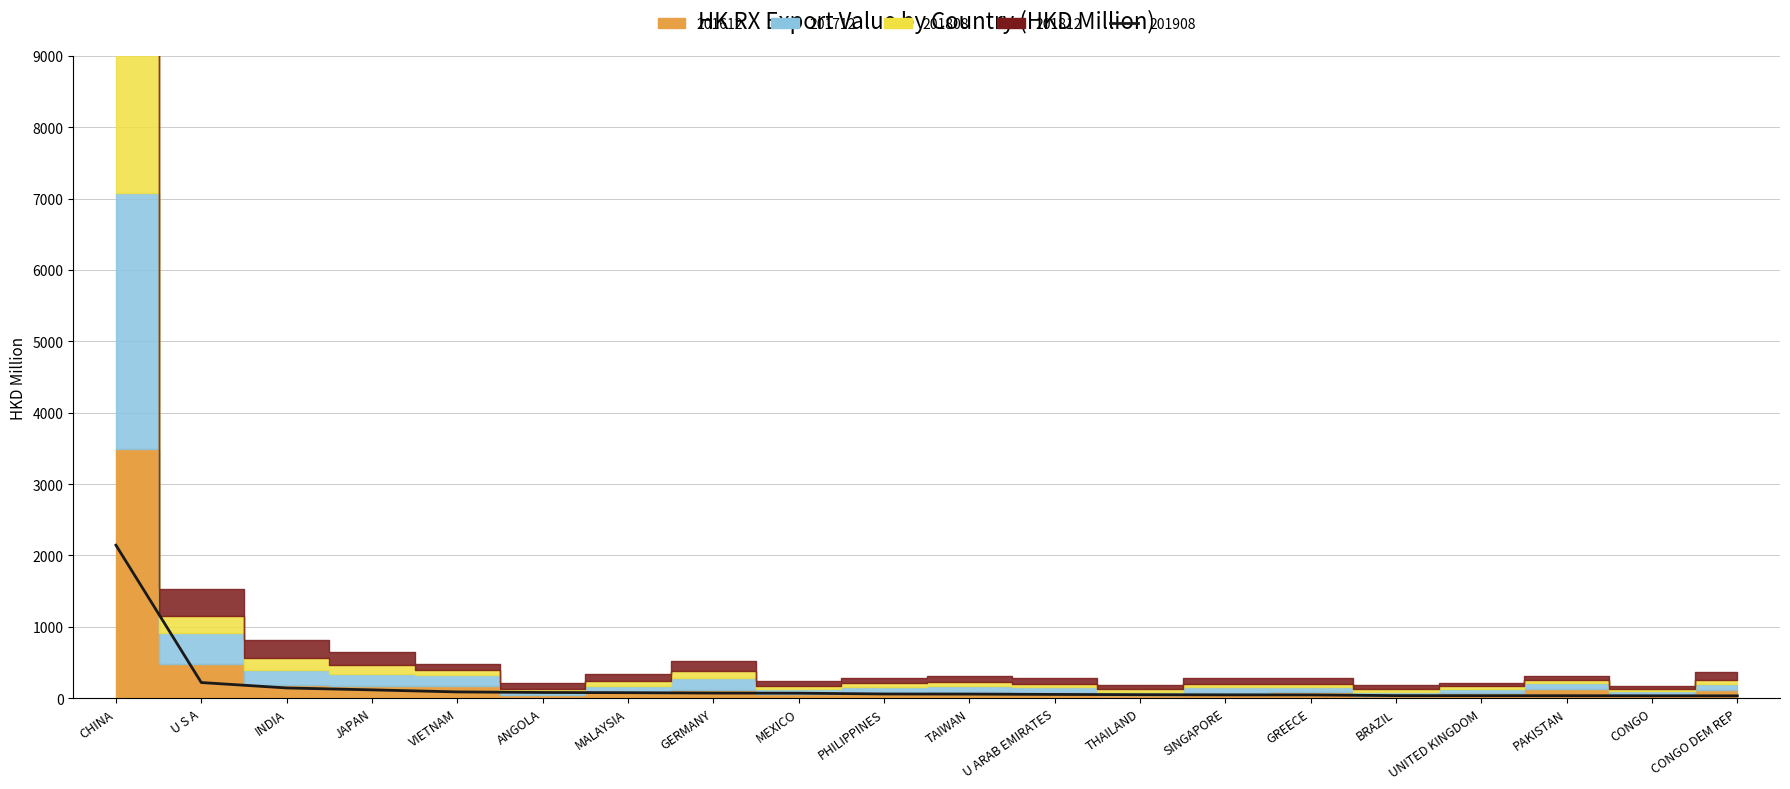

What is the sum of the 201908 values at MEXICO and VIETNAM?

158.0